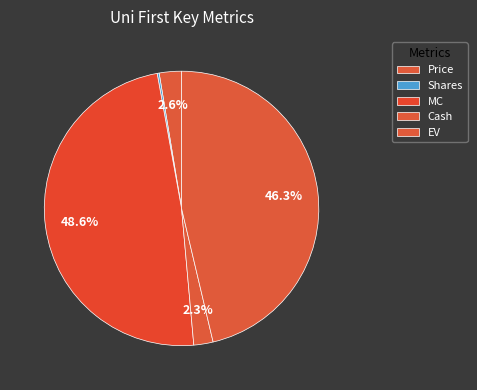

Do Price and Cash together represent more than half of the pie?

No